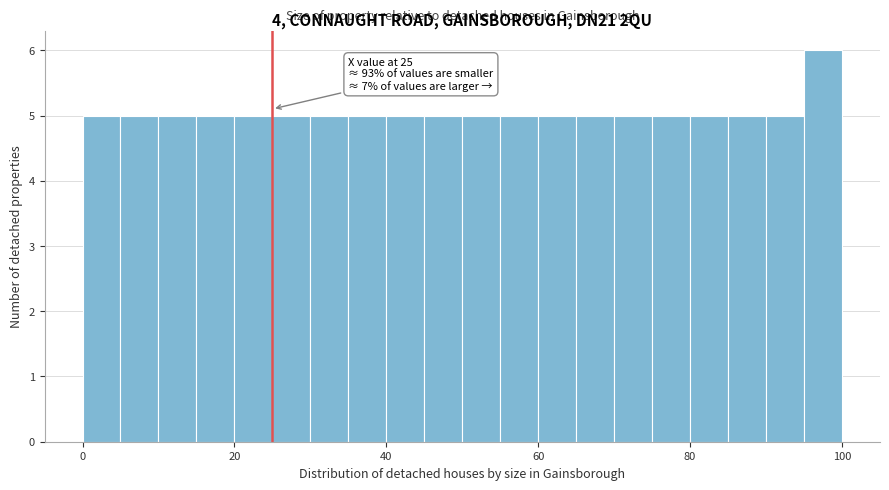

Around what value on the x-axis is the tallest bar? Give the approximate position of its centre, as read against the axis.

98